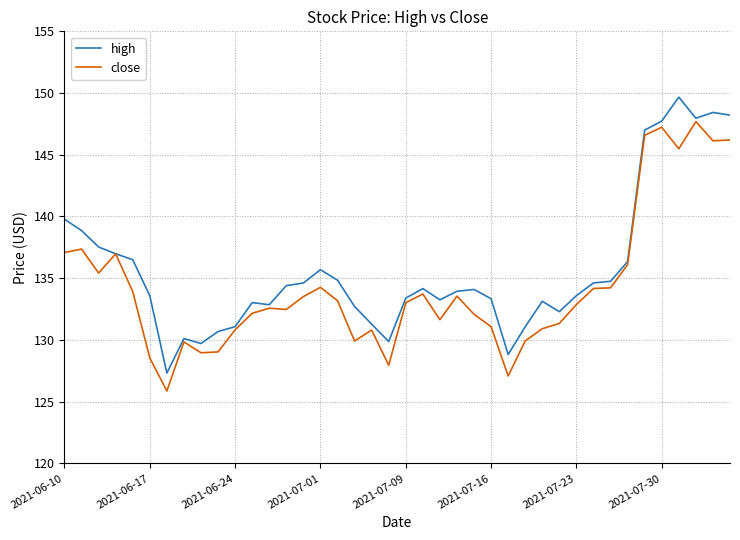

What is the greatest value displayed?

149.7